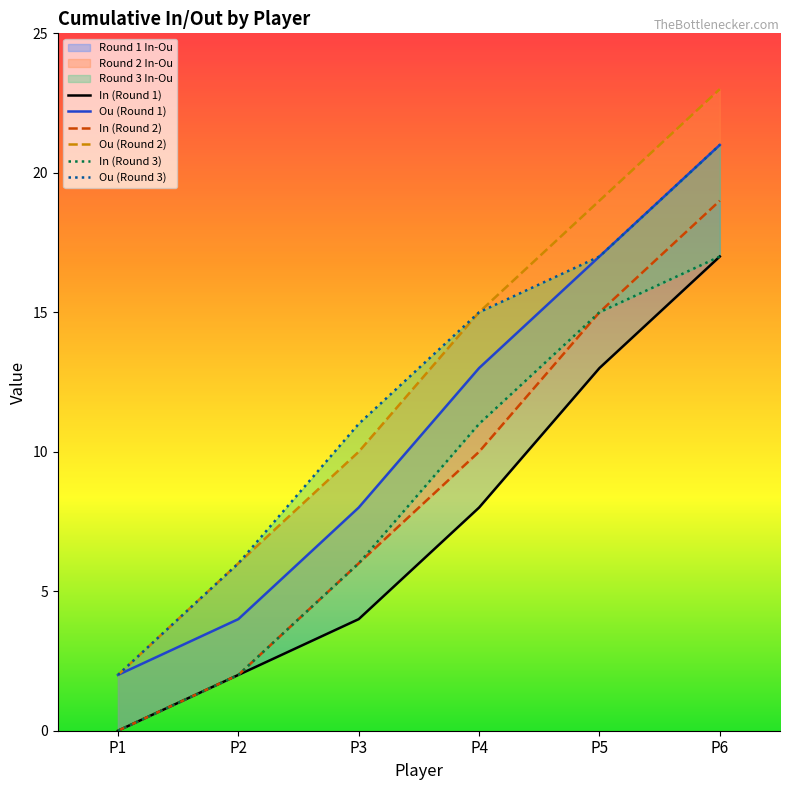

How many values in the ou_3 series are below 15?

3